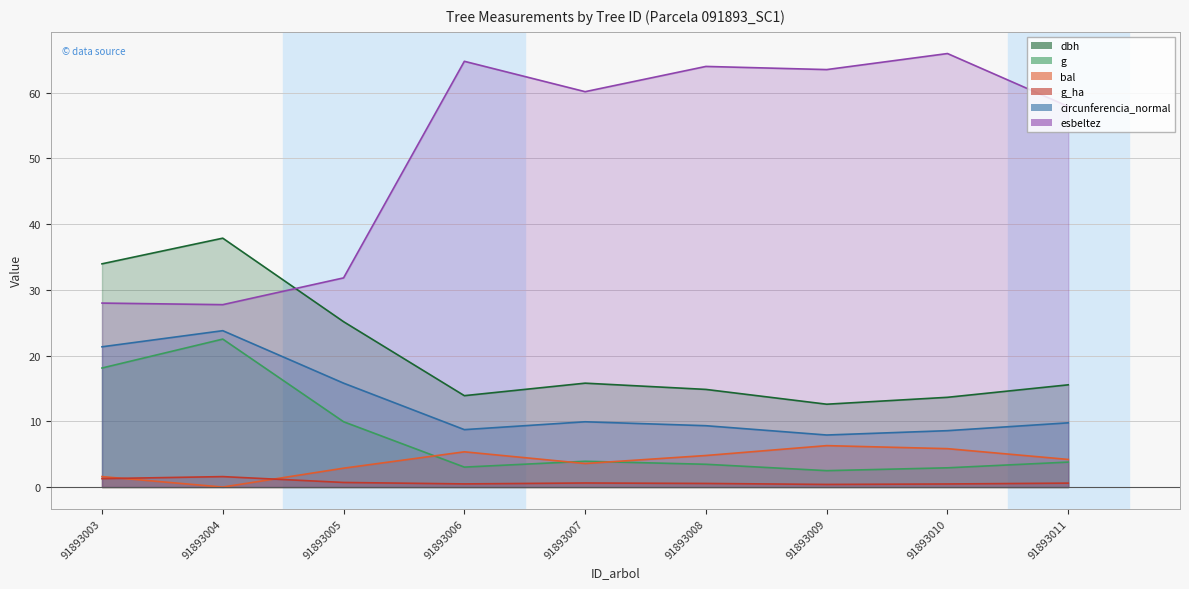

How many positive values does the bal series have?

8